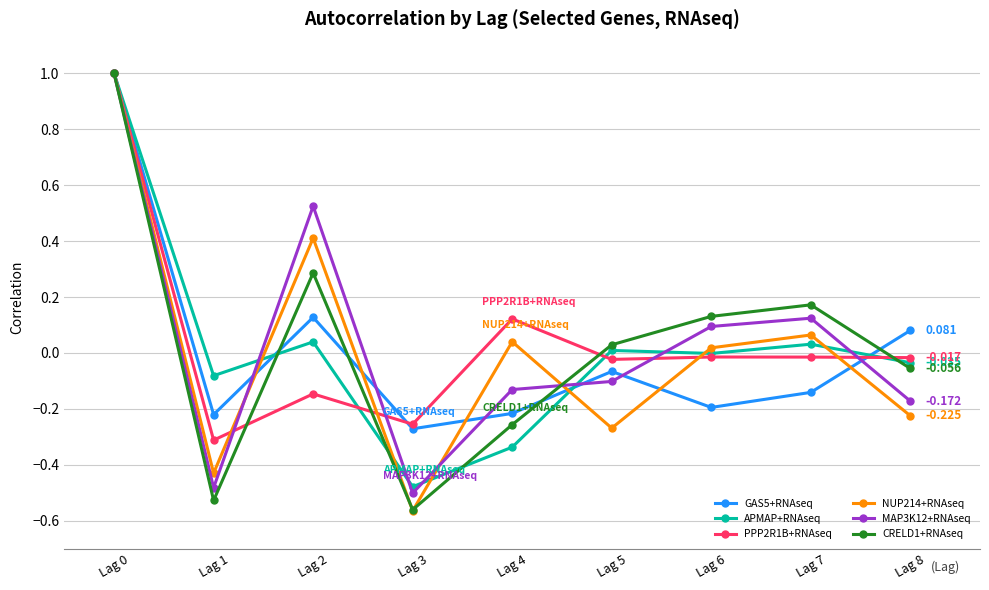

Is the value of CRELD1+RNAseq at Lag 4 greater than the value of PPP2R1B+RNAseq at Lag 8?

No